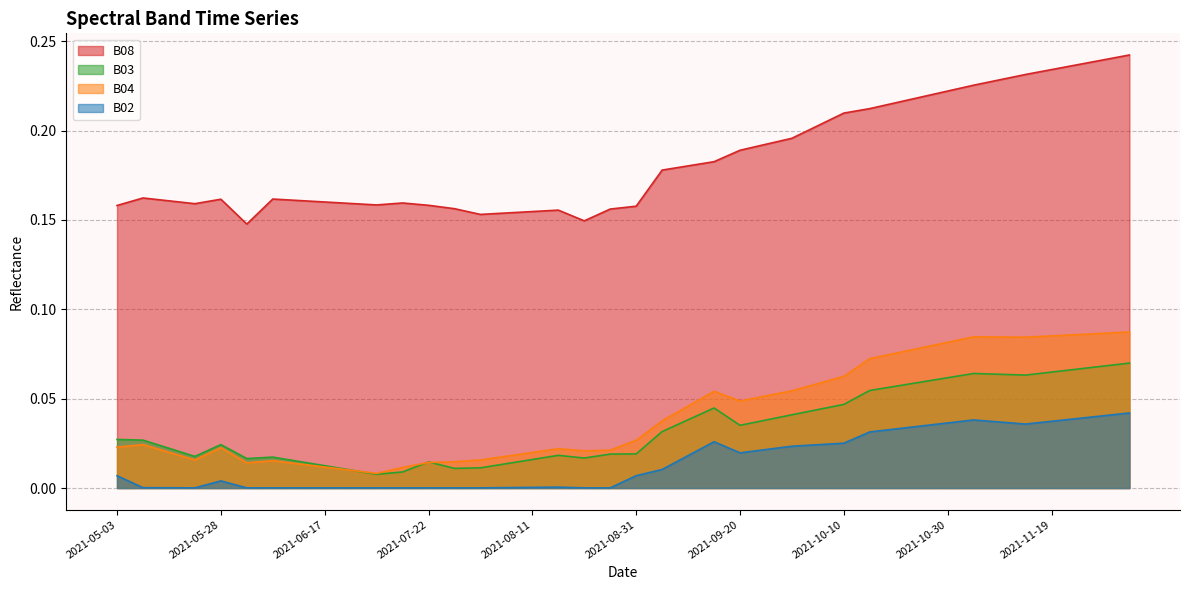

How many interior local valleys does the B03 series have?

7